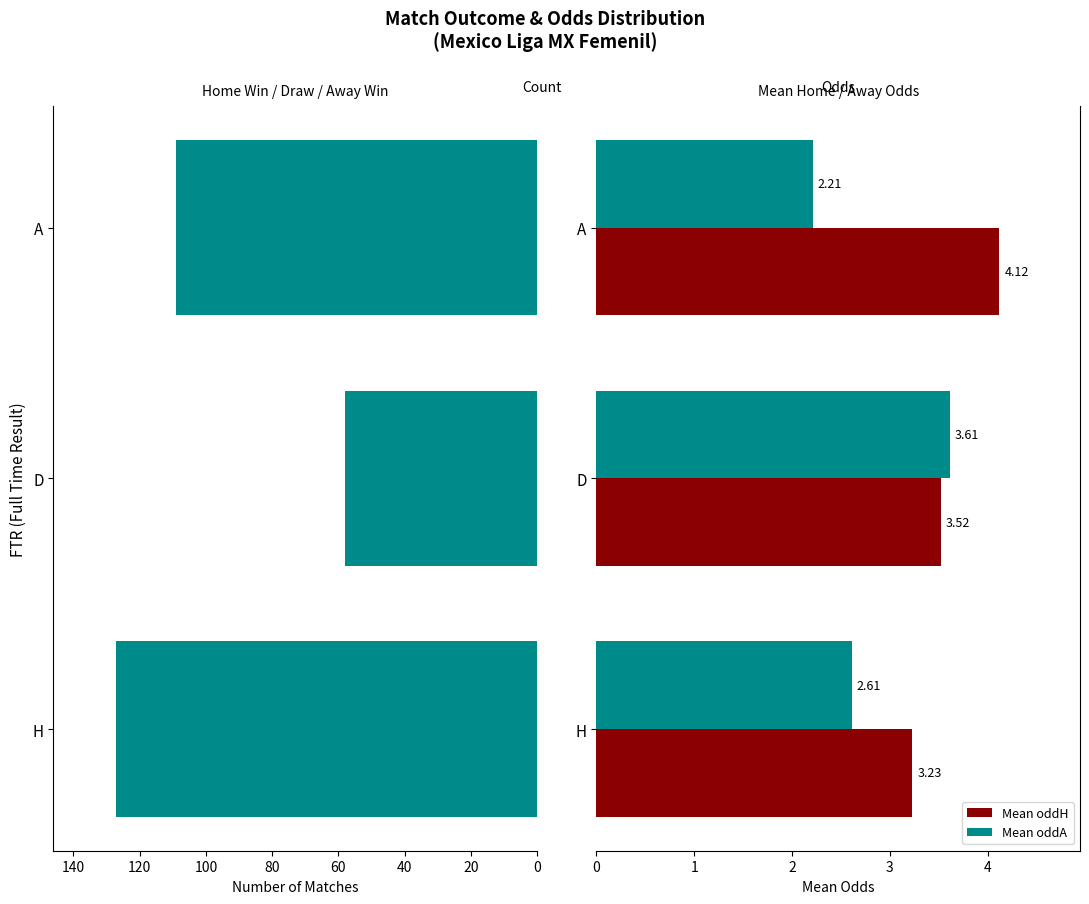

What is the value of the Mean oddA bar at the 1st from the left?

2.6